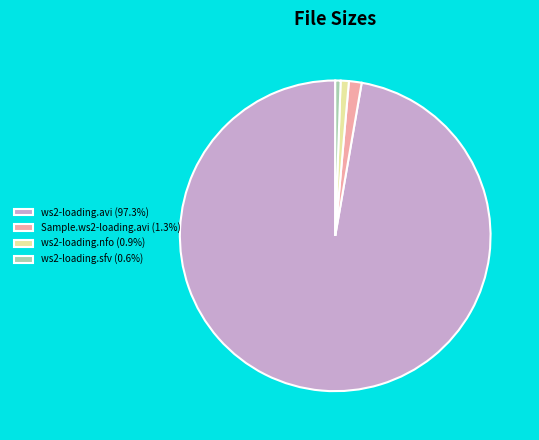

Is the sum of Sample.ws2-loading.avi (1.3%) and ws2-loading.nfo (0.9%) greater than half?

No